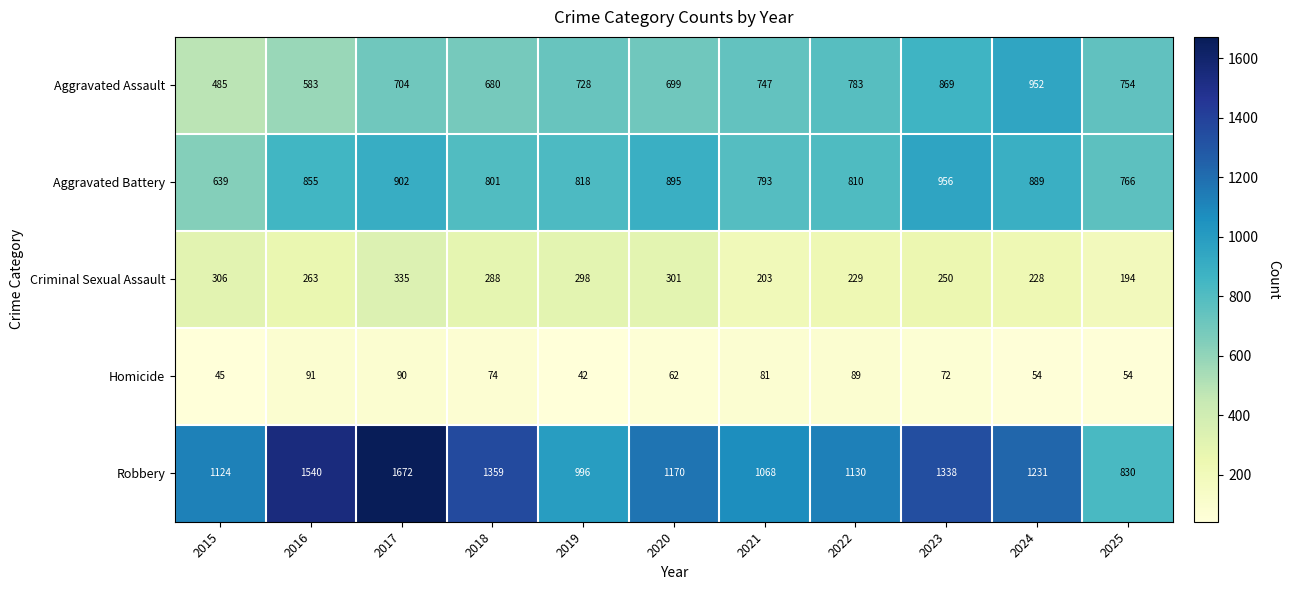

Count the number of categories in the chart.

11